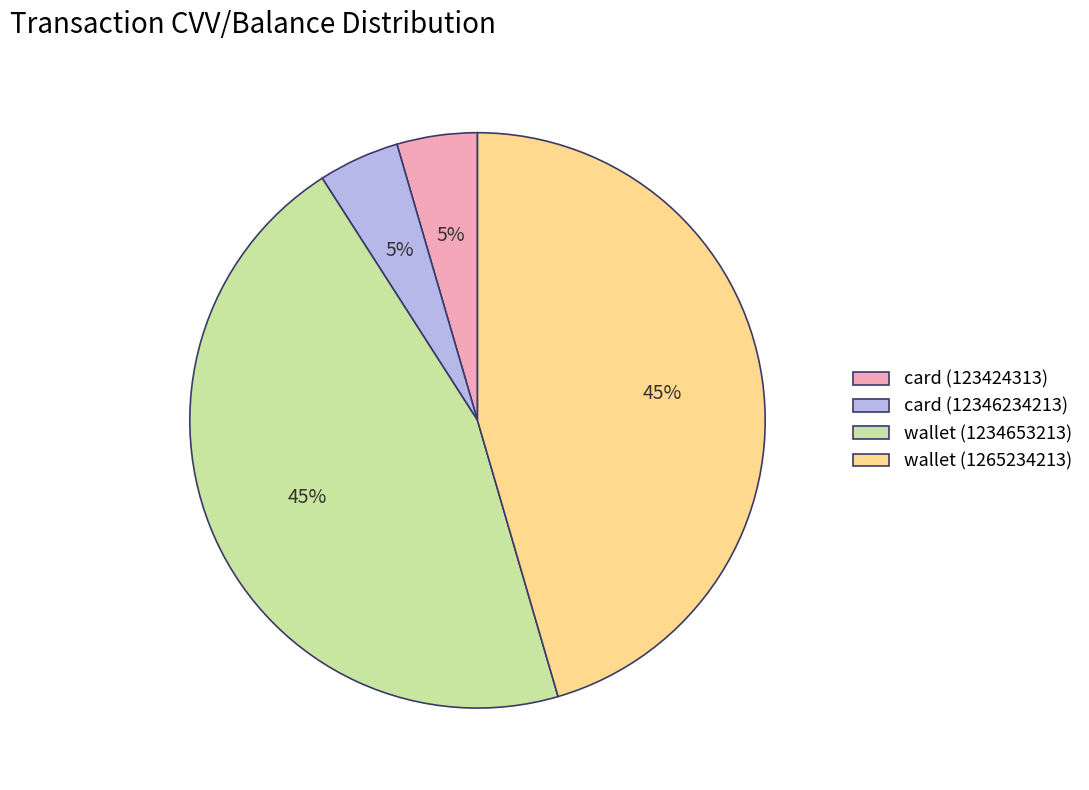

True or false: card (123424313) accounts for 5% of the total.

True